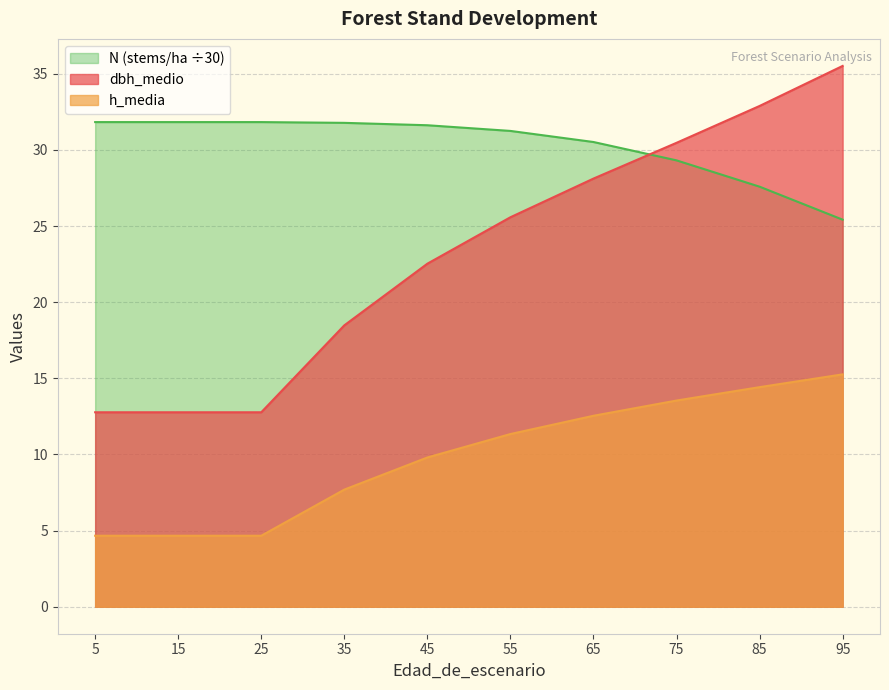

The value of dbh_medio at 15 is 12.8. True or false?

True